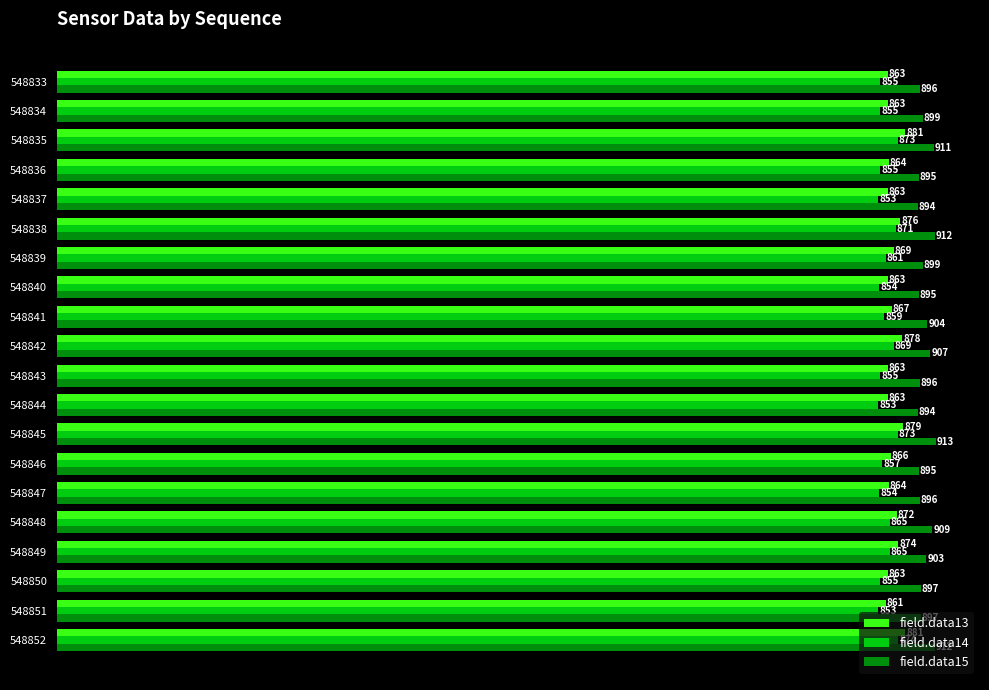

Where is field.data13 nearest to the value 871?

548848